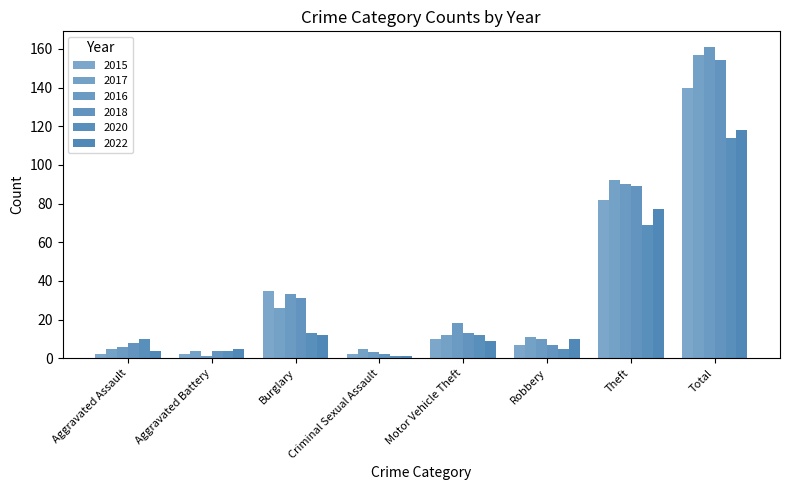

How many bars are there in total?

48